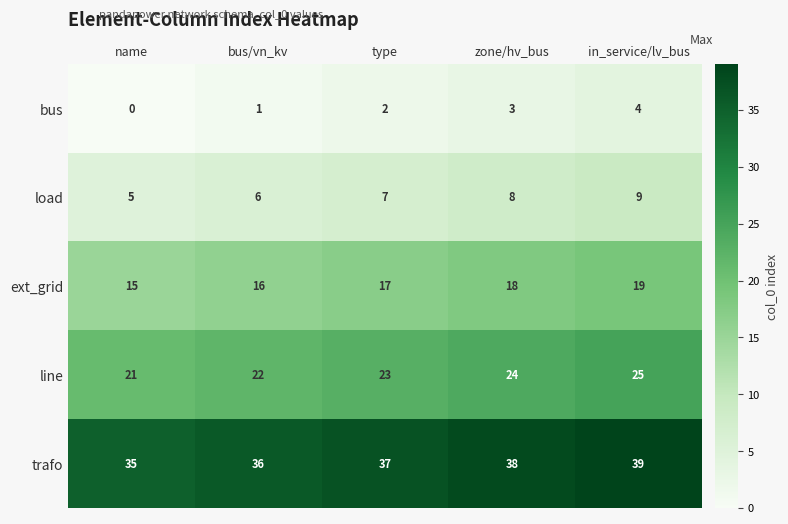

What is the difference between the maximum and minimum values in the ext_grid series?

4